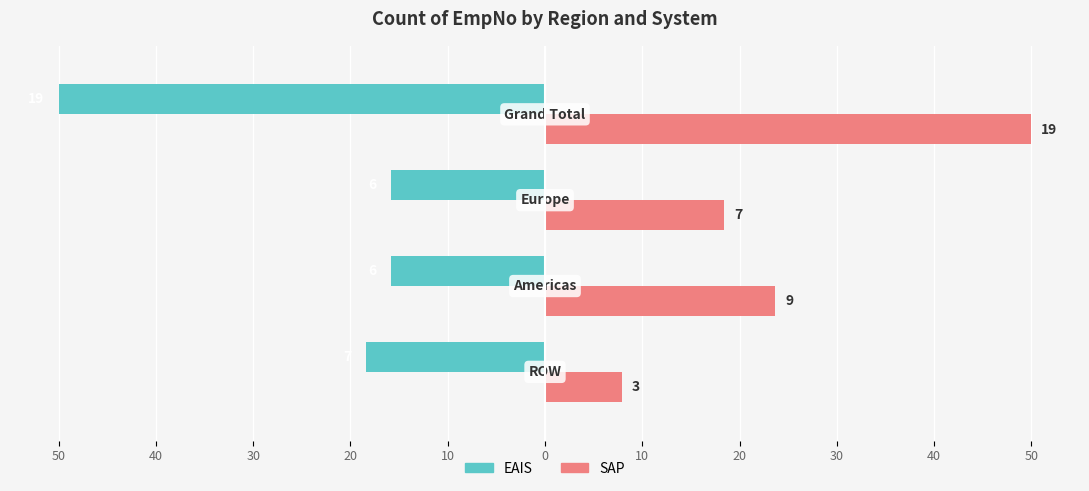

What are all the series names shown in the legend?

EAIS, SAP